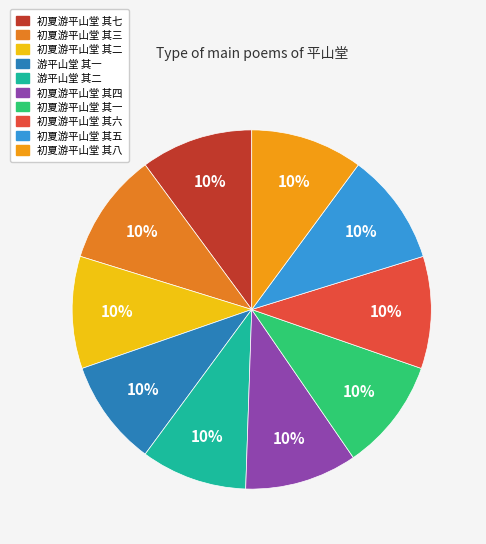

To the nearest percent, what is the average slice percentage?

10%